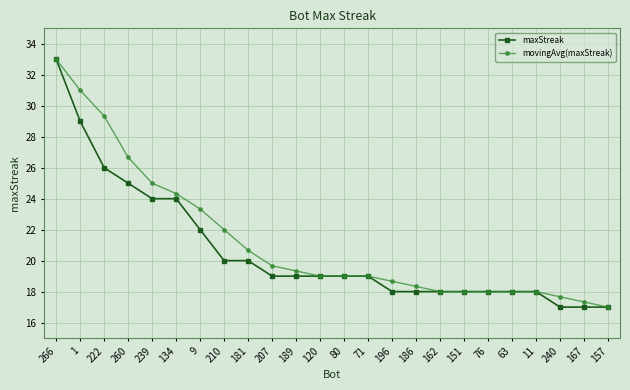

Reading left to right, list all the values displayed in this chart.

maxStreak: 33.0	29.0	26.0	25.0	24.0	24.0	22.0	20.0	20.0	19.0	19.0	19.0	19.0	19.0	18.0	18.0	18.0	18.0	18.0	18.0	18.0	17.0	17.0	17.0
movingAvg(maxStreak): 33.0	31.0	29.3	26.7	25.0	24.3	23.3	22.0	20.7	19.7	19.3	19.0	19.0	19.0	18.7	18.3	18.0	18.0	18.0	18.0	18.0	17.7	17.3	17.0